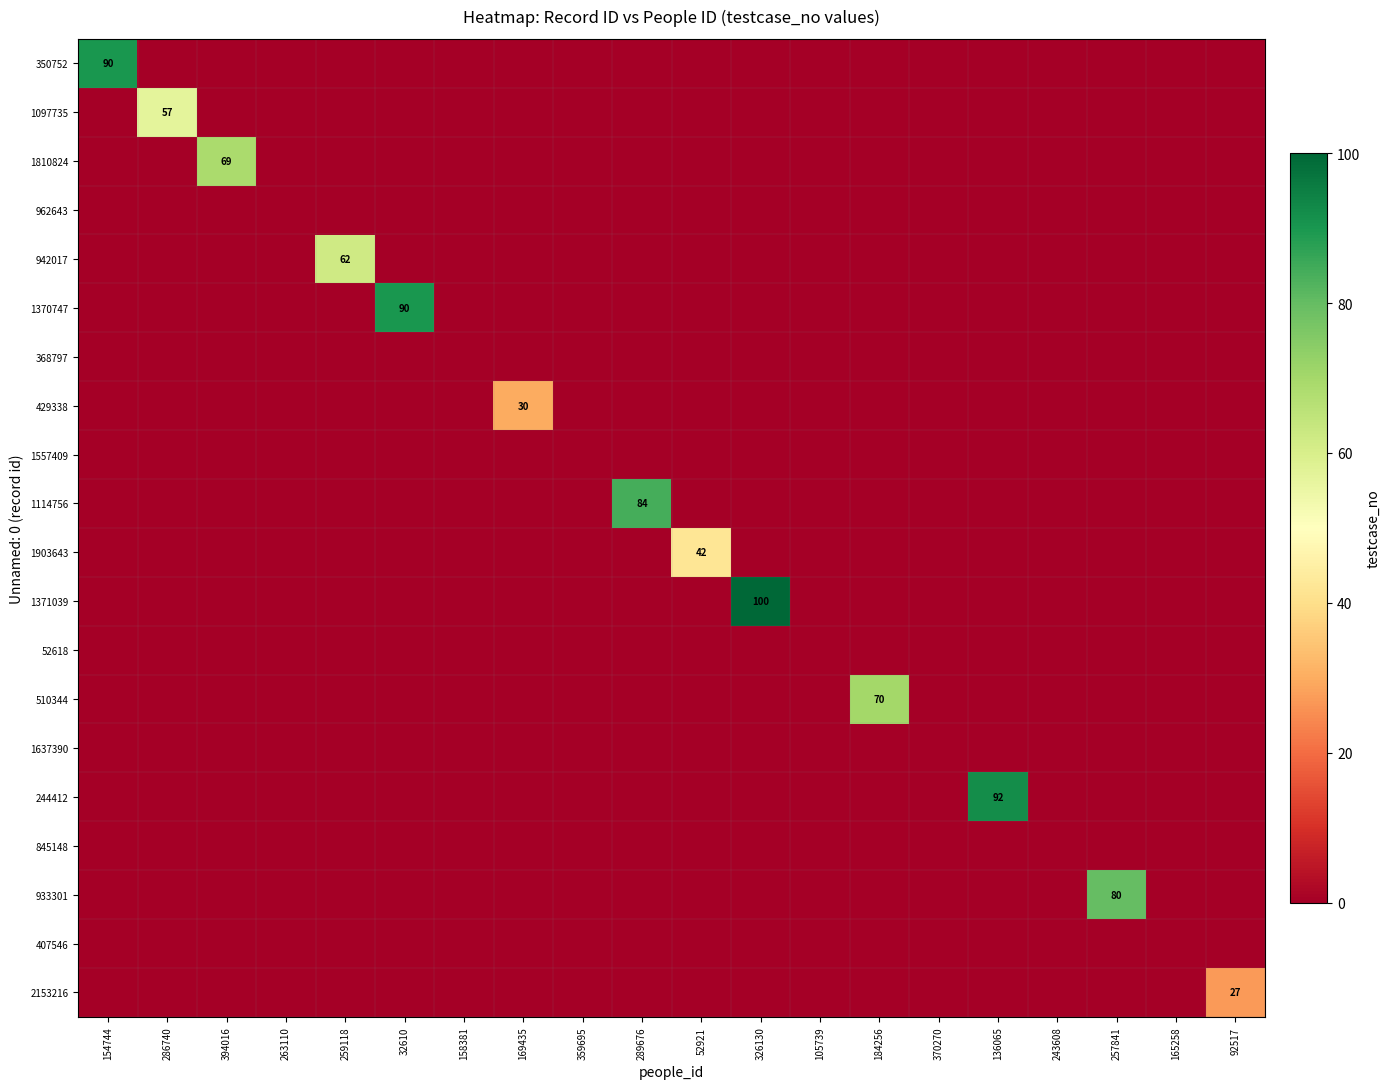

At how many categories does at least one series exceed 94?

1